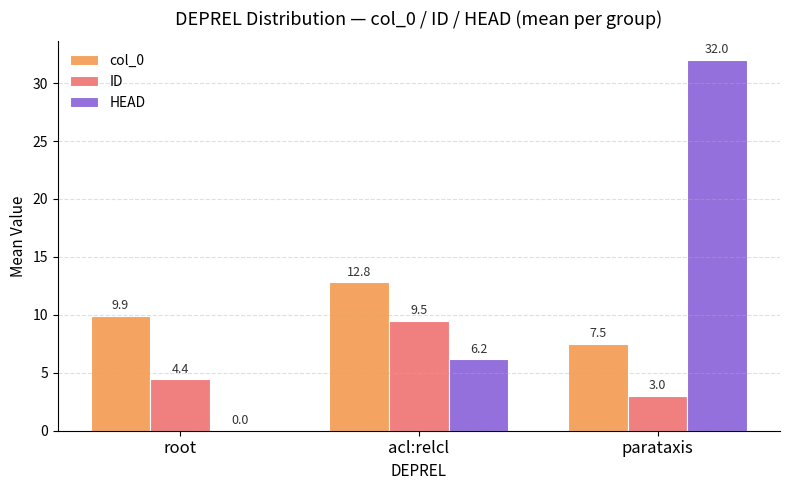

Which series has the largest total across all categories?

HEAD